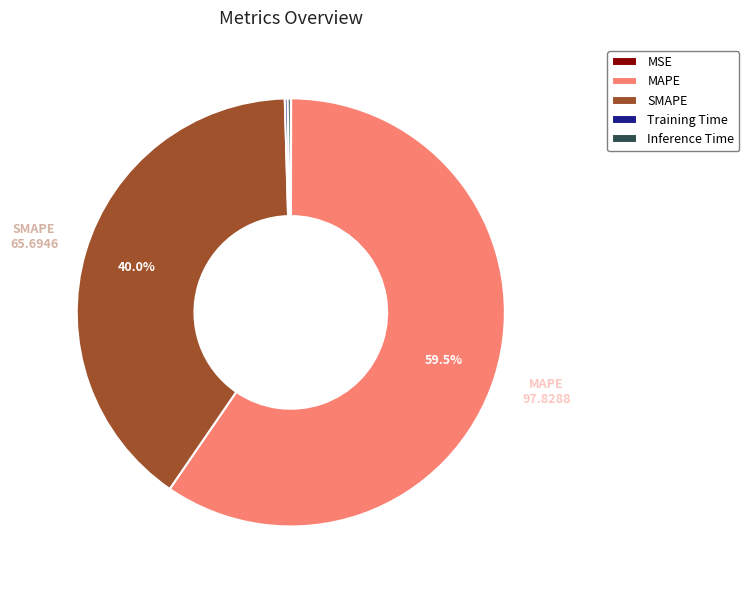

Which has a higher value, SMAPE or MAPE?

MAPE